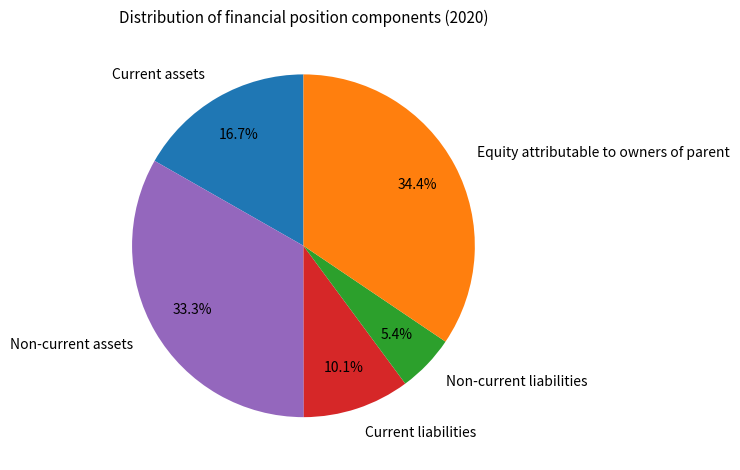

Is it true that Non-current assets is 48% of the pie?

False